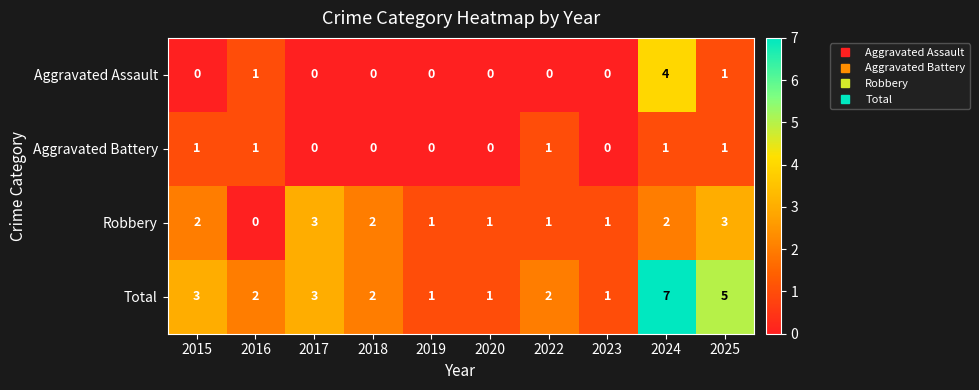

What is the sum of the Total values at 2020 and 2018?

3